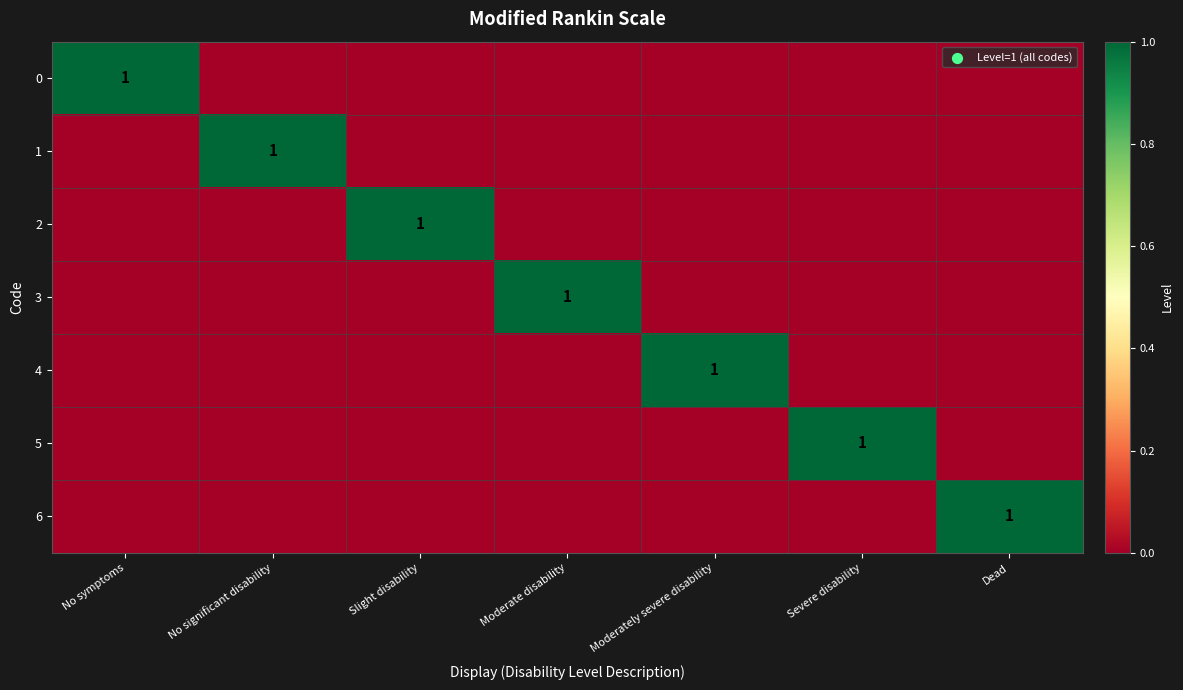

At which label is 6 closest to 0?

No symptoms